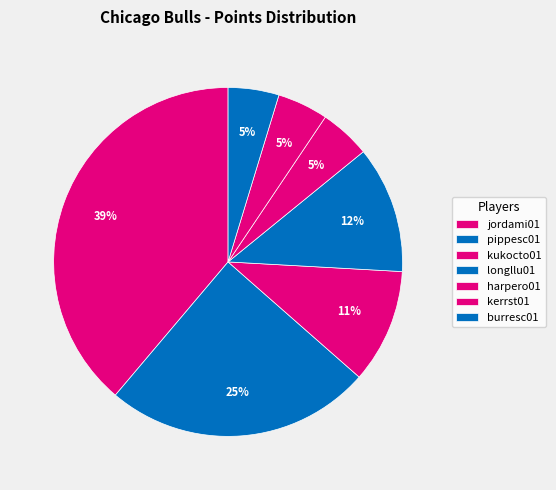

Count the number of slices in the pie.

7